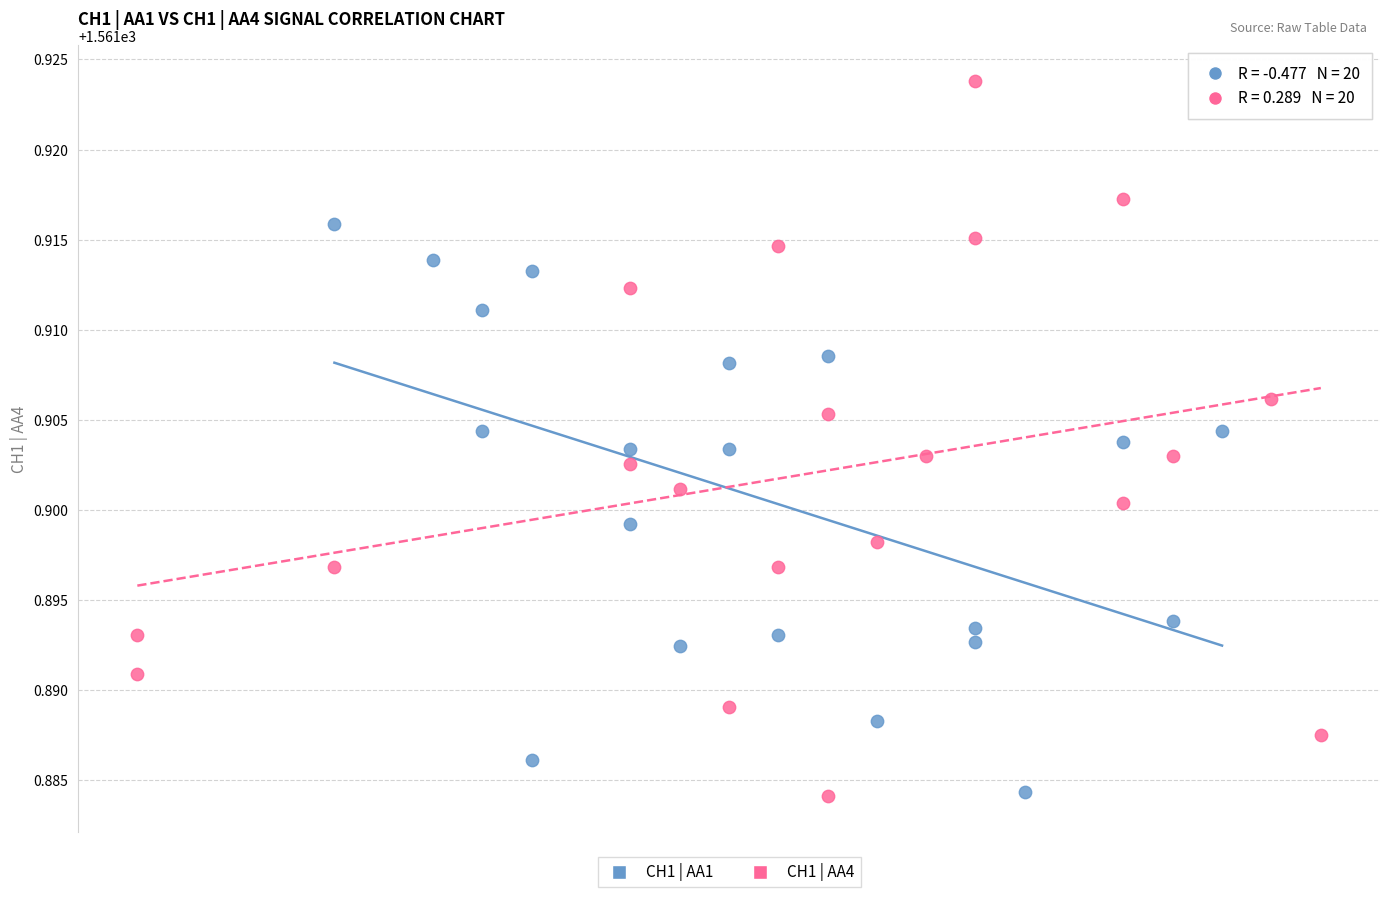

What are all the series names shown in the legend?

CH1 | AA1, CH1 | AA4